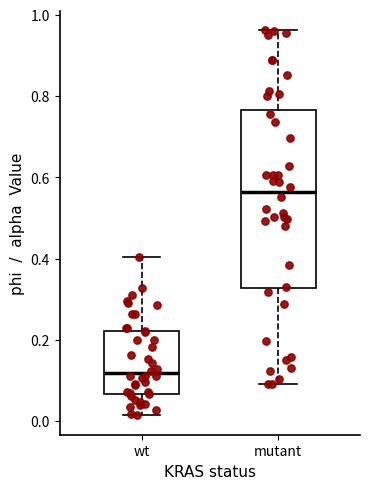

Where does the upper whisker of the box for wt end on the y-axis? The values are not printed on the chart, so give them approximately, as read against the axis.

0.40